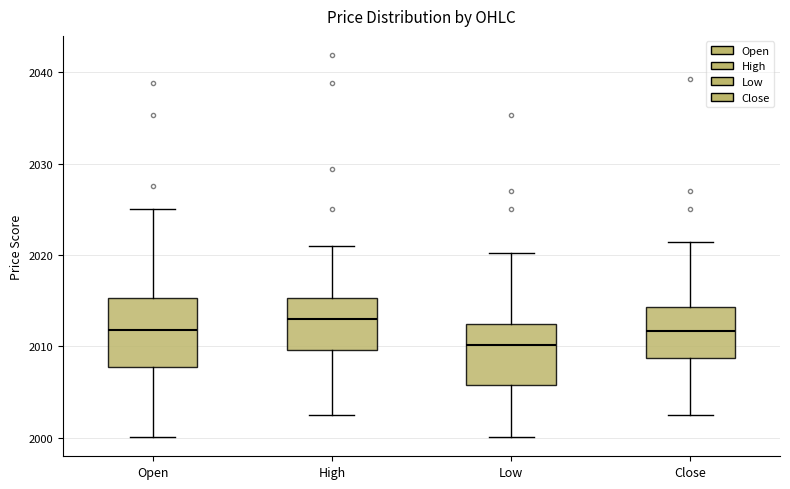

Reading left to right, read every box against the y-axis: the position of its median line, the range the box covers, and the ends of its whiskers. The values are not printed on the chart, so give them approximately, as read against the axis.

Open: median 2012, box 2008 to 2015, whiskers 2000 to 2025
High: median 2013, box 2010 to 2015, whiskers 2003 to 2021
Low: median 2010, box 2006 to 2012, whiskers 2000 to 2020
Close: median 2012, box 2009 to 2014, whiskers 2003 to 2021